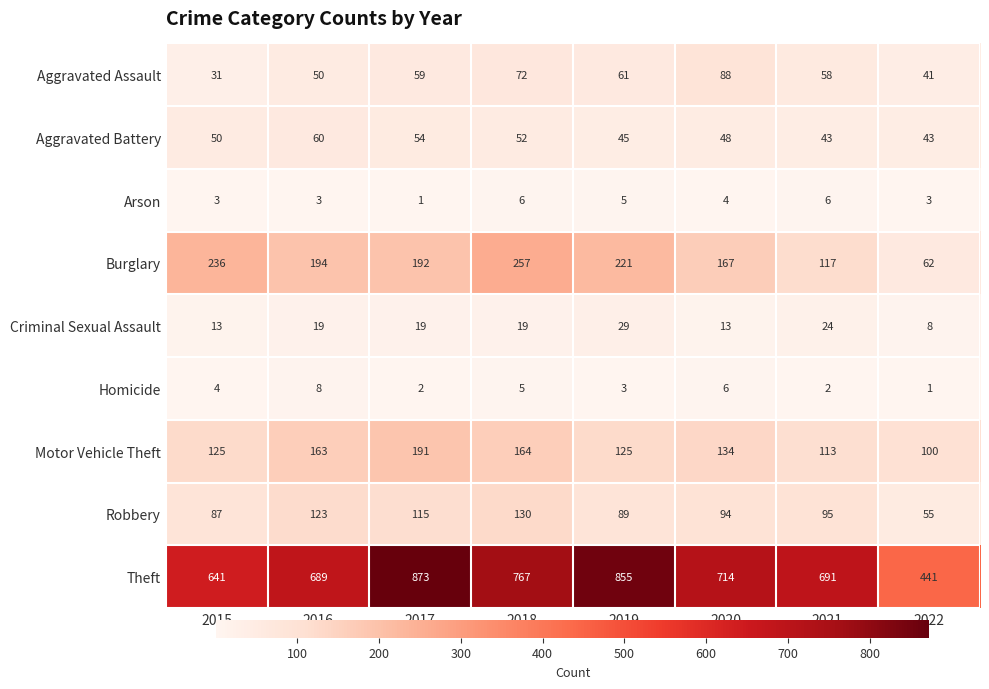

What is the difference between the maximum and minimum values in the Robbery series?

75